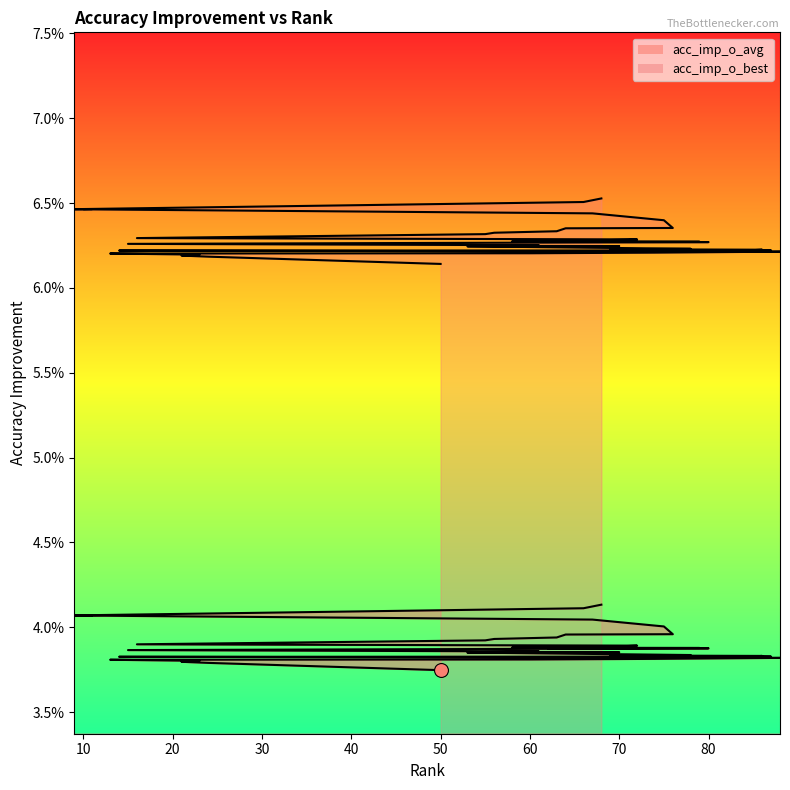

List the series in order of their peak value, highest first.

acc_imp_o_avg, acc_imp_o_best